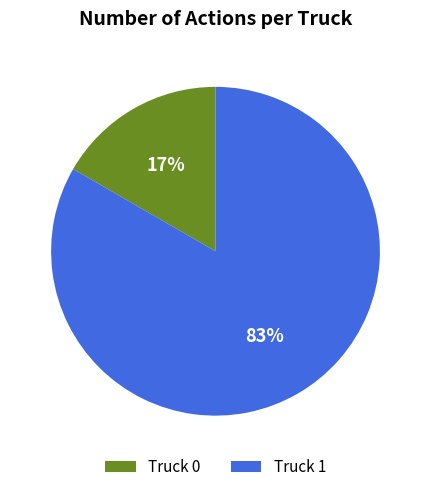

To the nearest percent, what is the average slice percentage?

50%